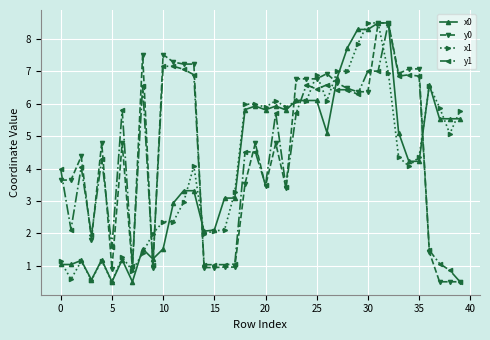

Does the chart display data point markers on the line(s)?

Yes